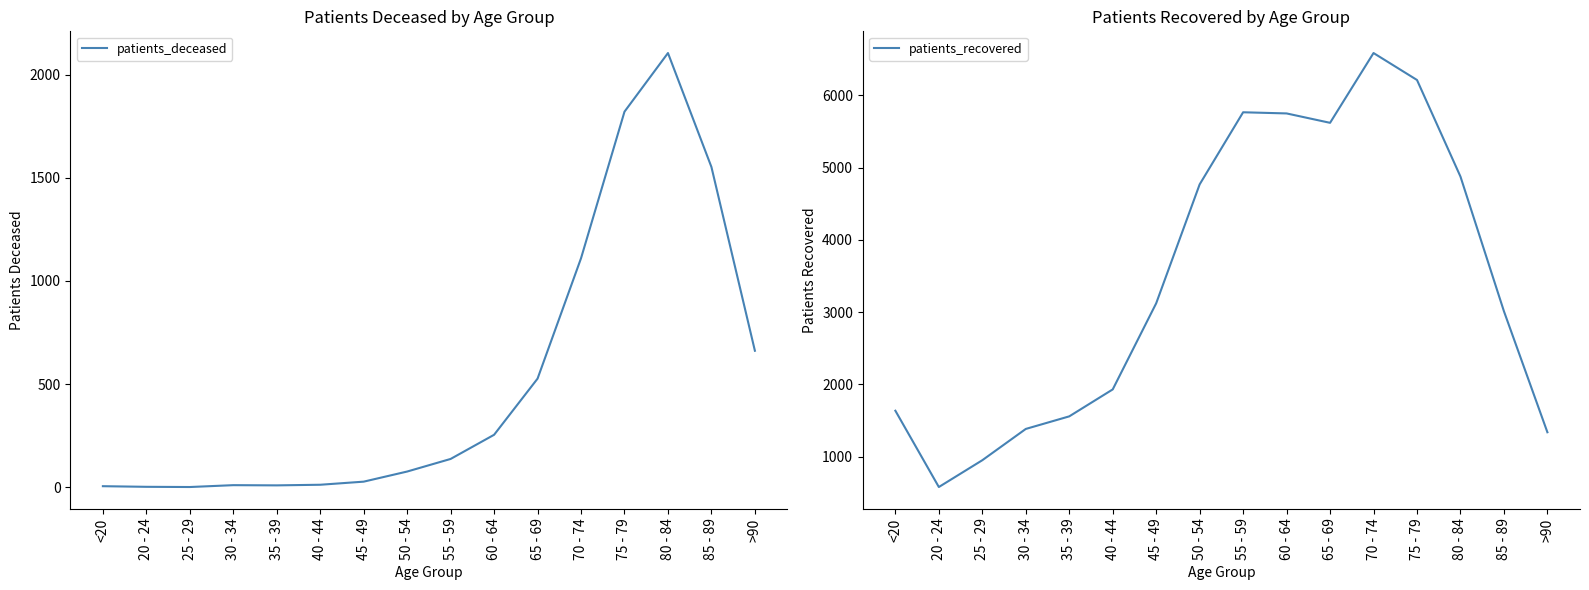

In patients_recovered, how many points are higher than both neighbors (excluding endpoints)?

2